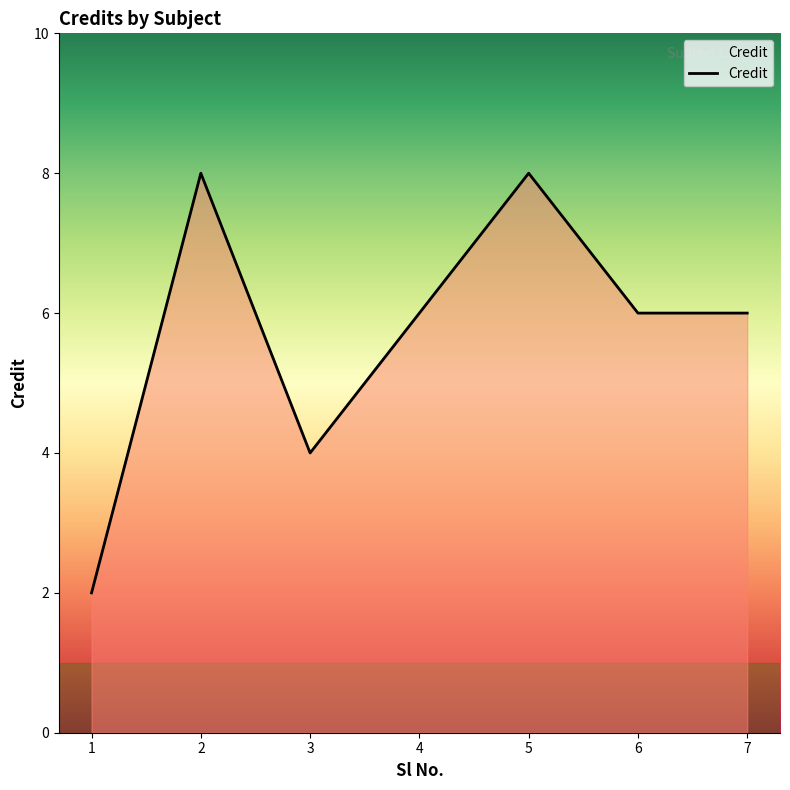

Is it true that the value at 4 is 3?

False